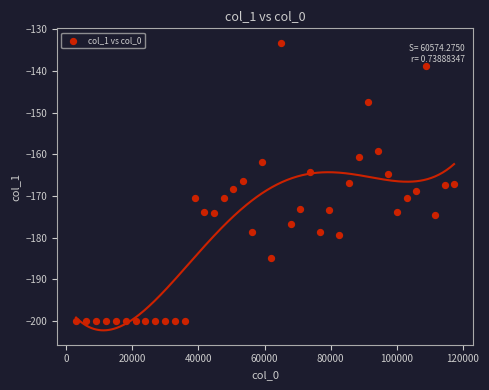

What is the range of X values (max minus min)?

114328.0